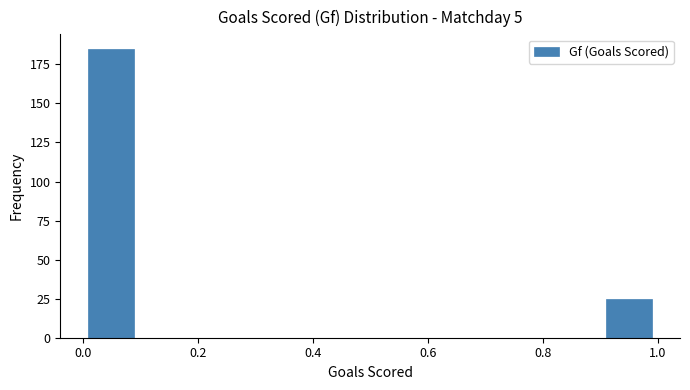

Over which range of the x-axis is the bar tallest?

0.0 to 0.1